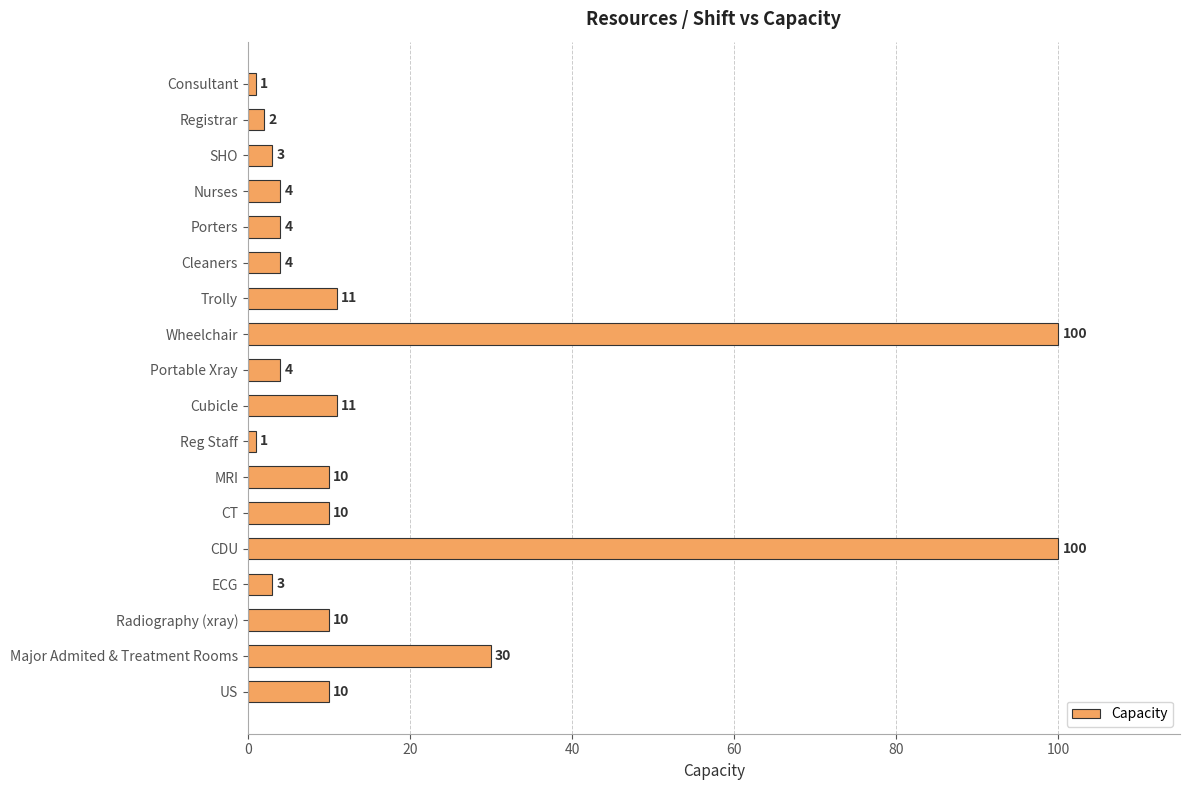

At which label is the value closest to 50?

Major Admited & Treatment Rooms